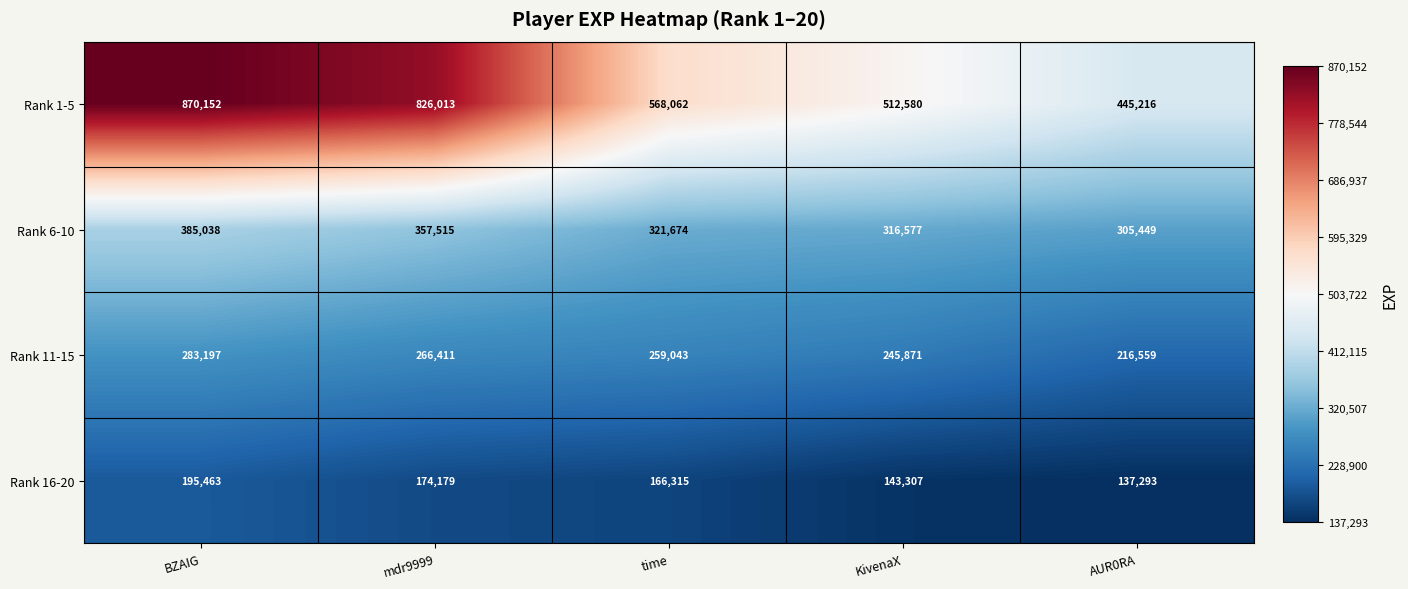

Which label corresponds to the smallest value in the chart?

AUR0RA